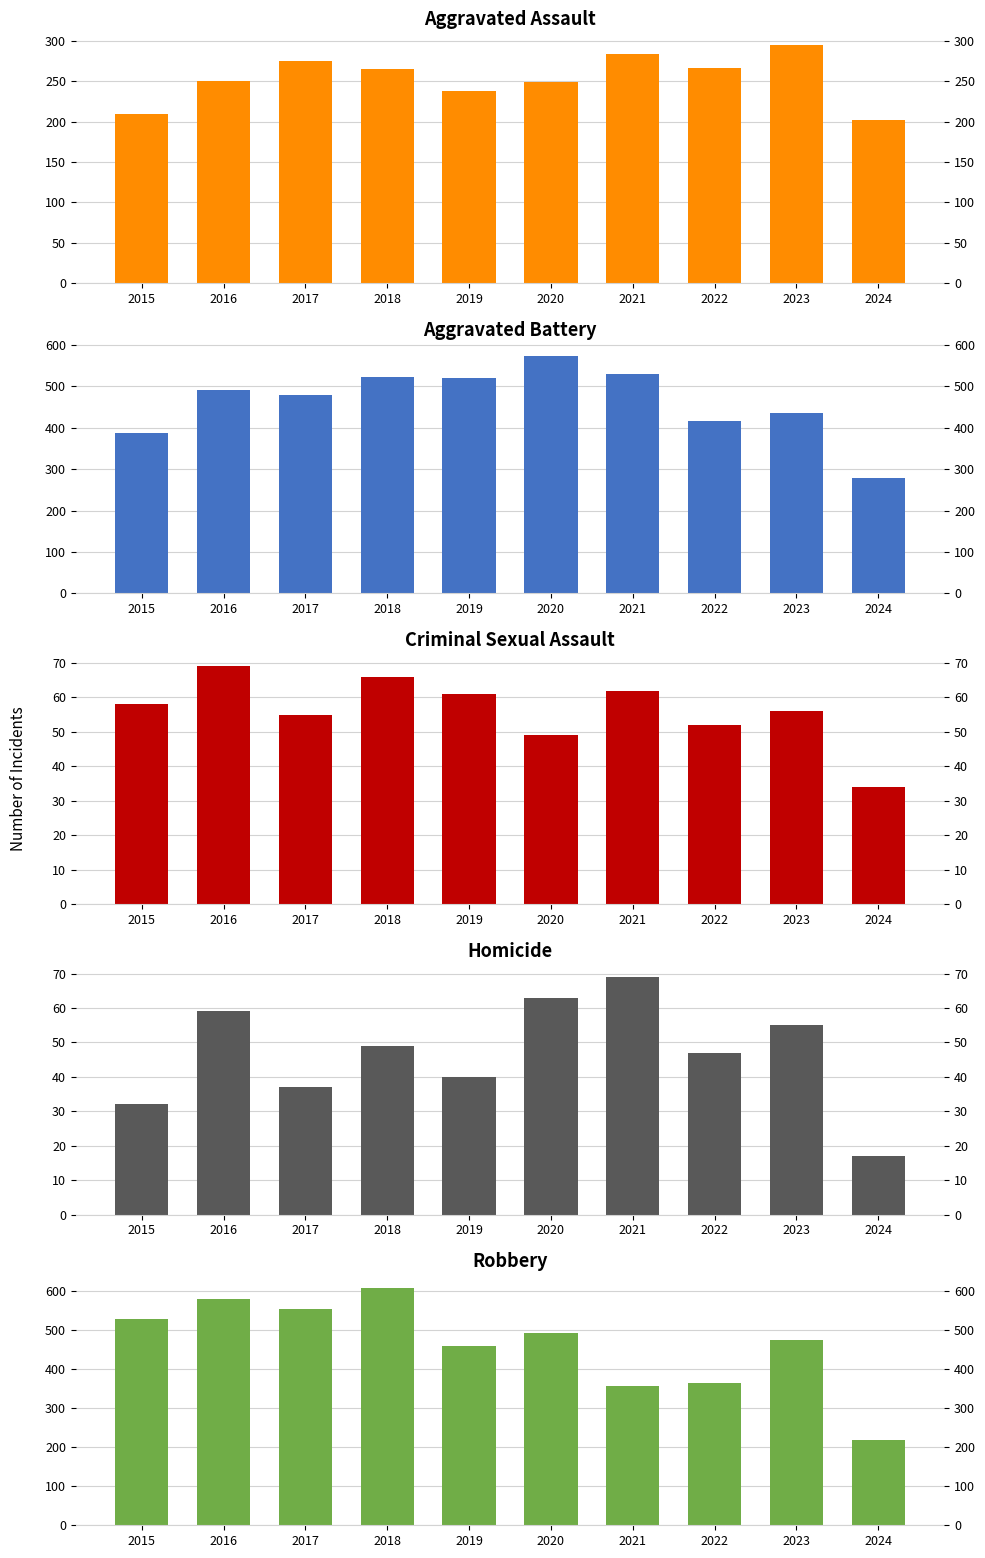

What is the maximum value for Robbery?

608